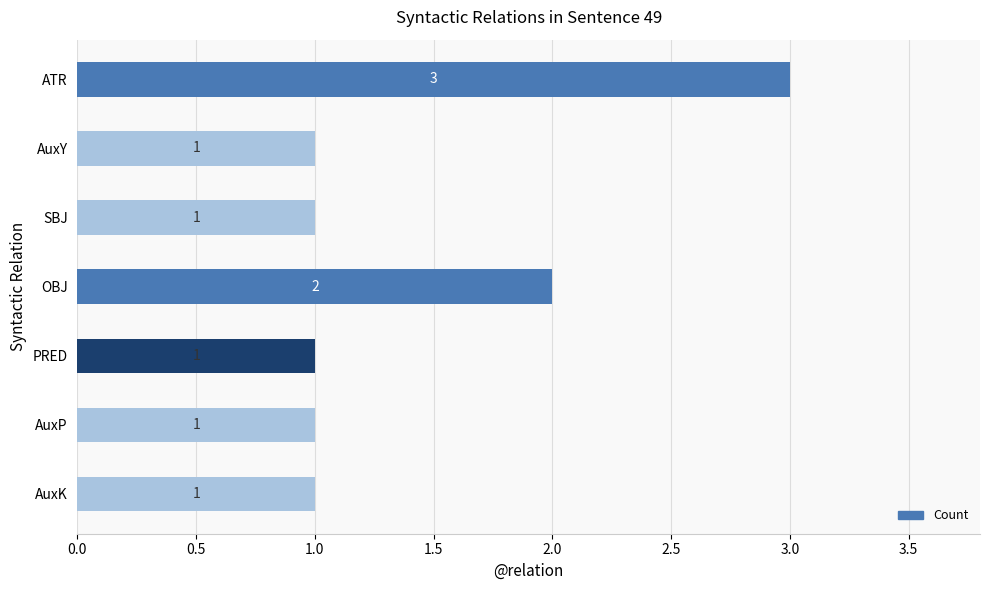

What position from the bottom is OBJ?

4